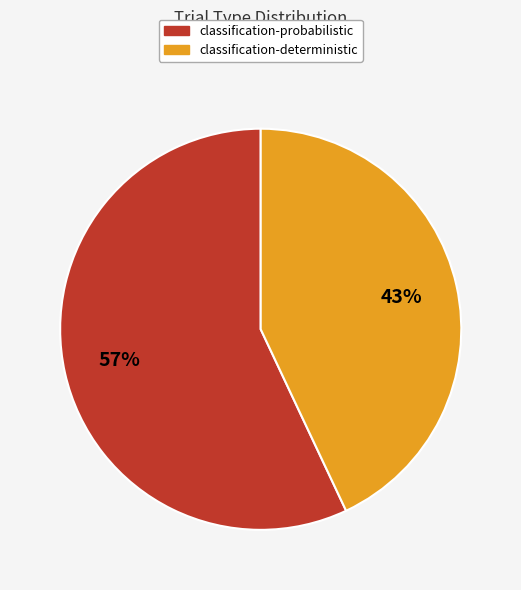

True or false: classification-probabilistic accounts for 64% of the total.

False